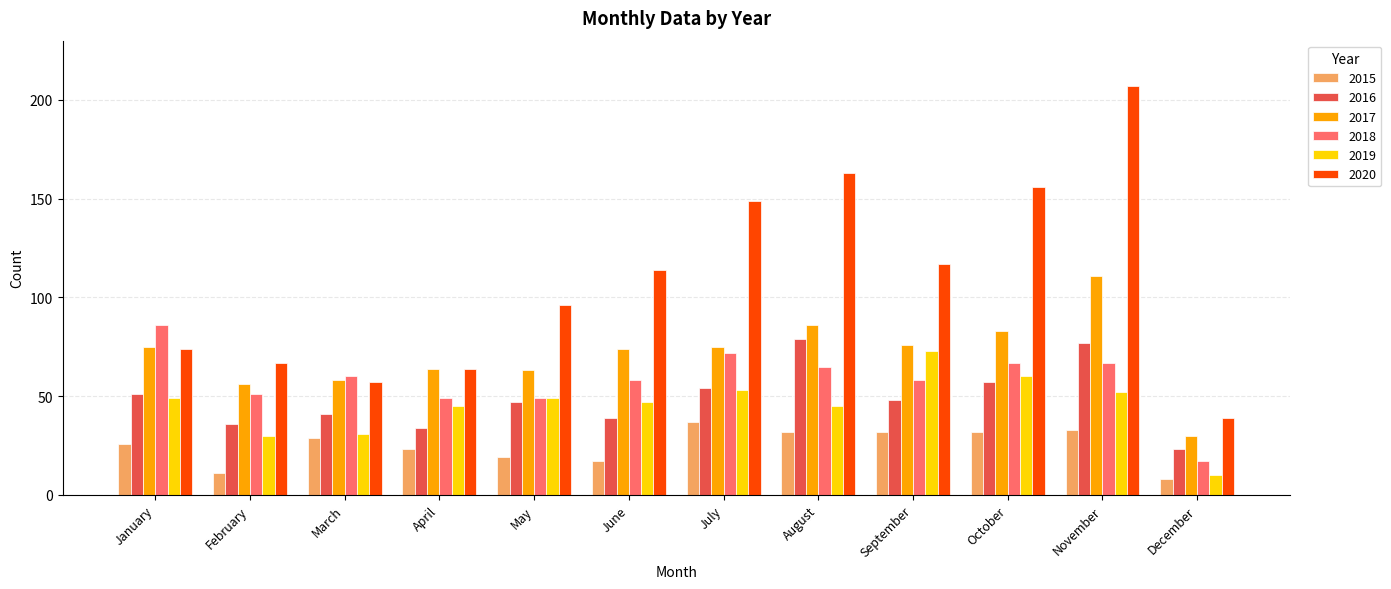

Which category has the highest value in the 2017 series?

November